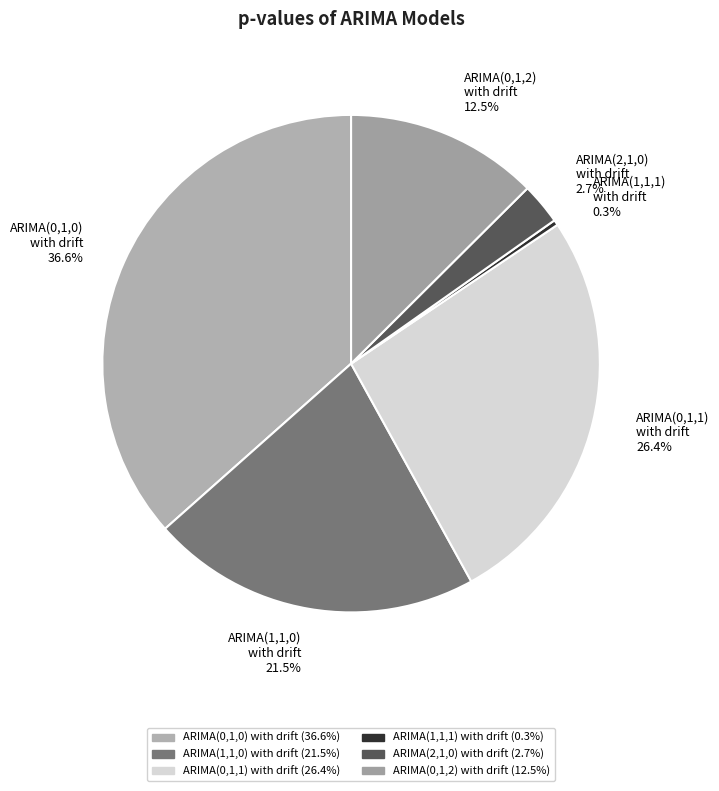

Which slice is the smallest?

ARIMA(1,1,1) with drift